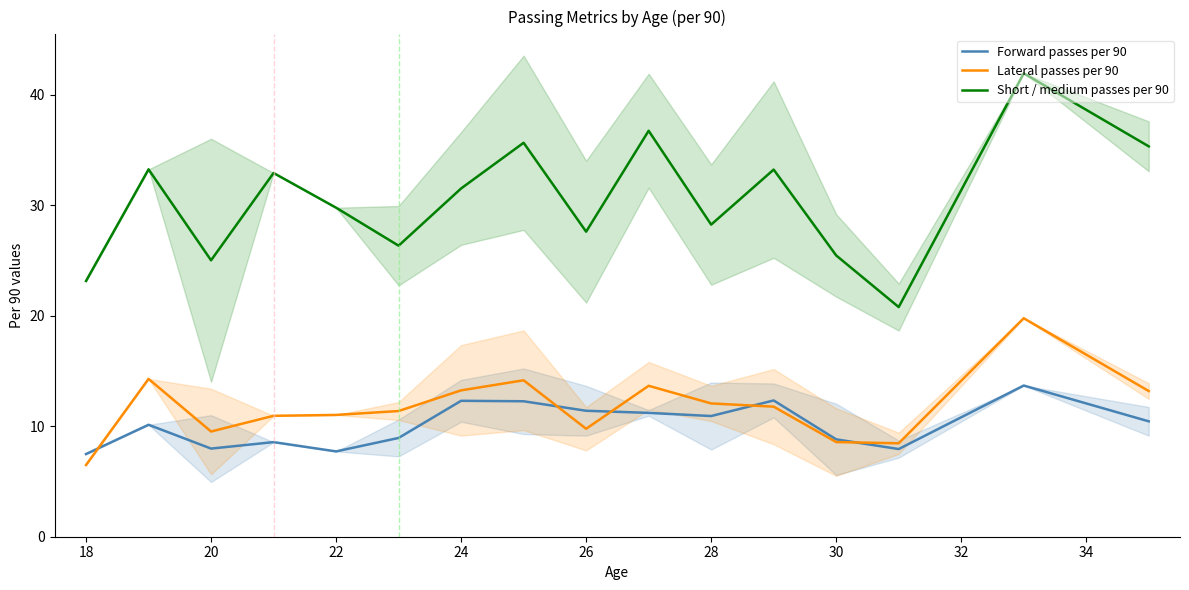

What is the average value of the Lateral passes per 90 series?

11.8